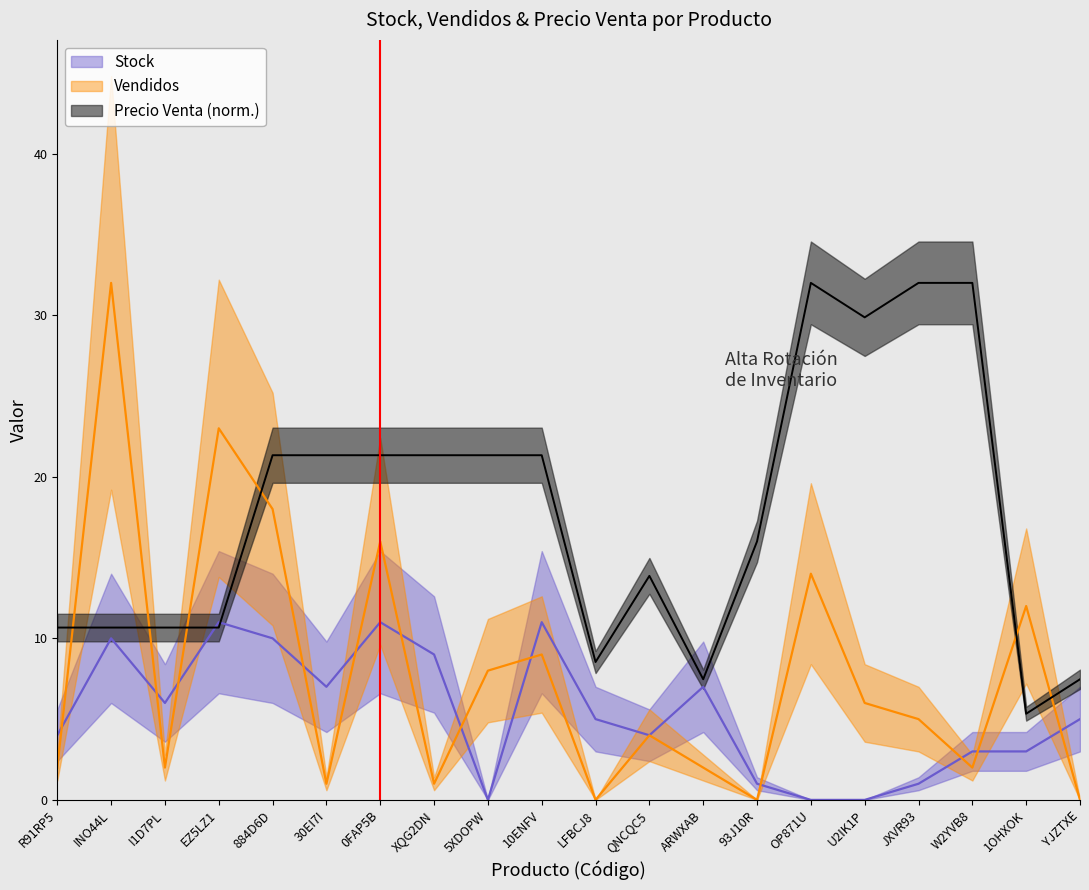

What is the sum of the Stock values at YJZTXE and 93J10R?

6.0